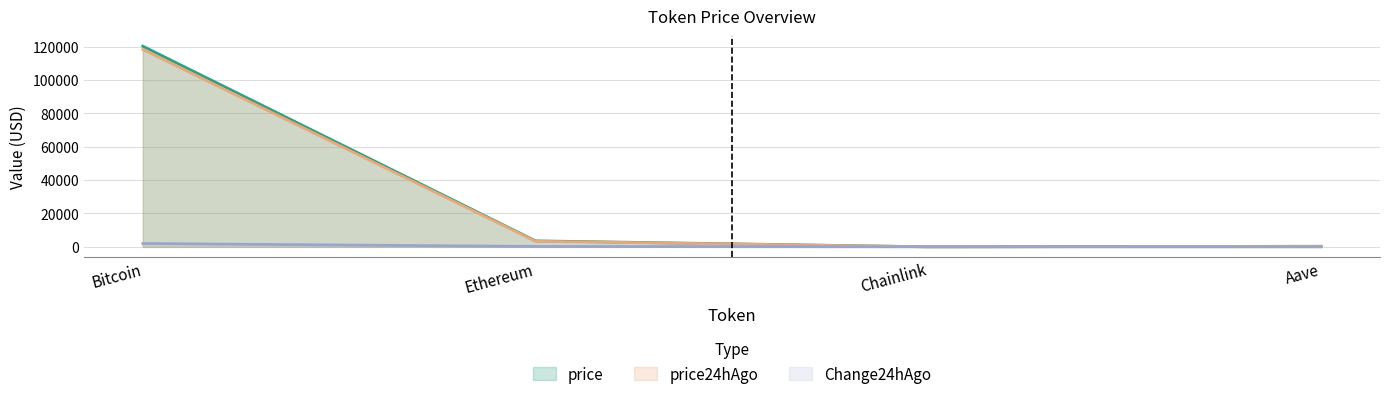

The value of Change24hAgo at Aave is 10.7. True or false?

False